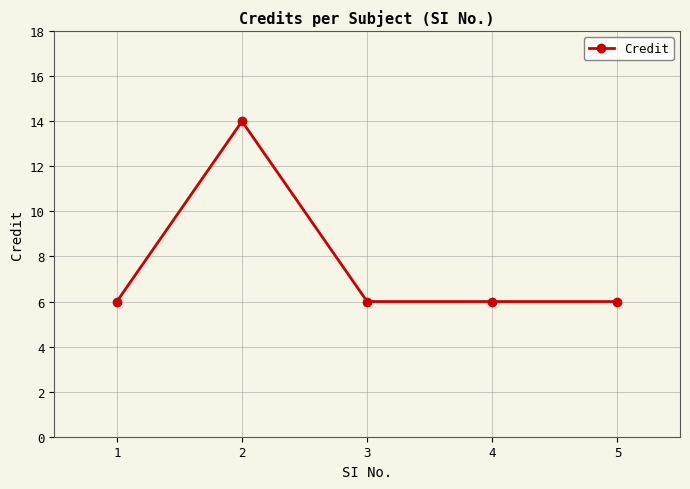

Reading left to right, list all the values displayed in this chart.

6	14	6	6	6